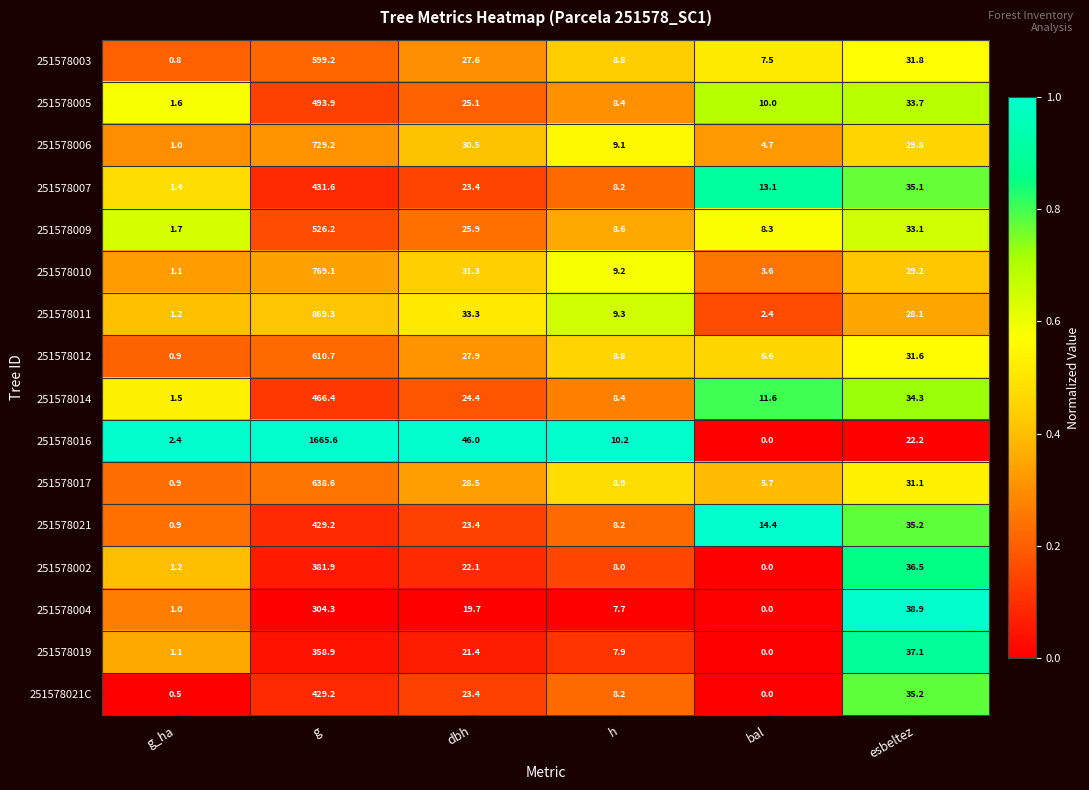

True or false: 251578010 has a value of 2.2 at bal.

False